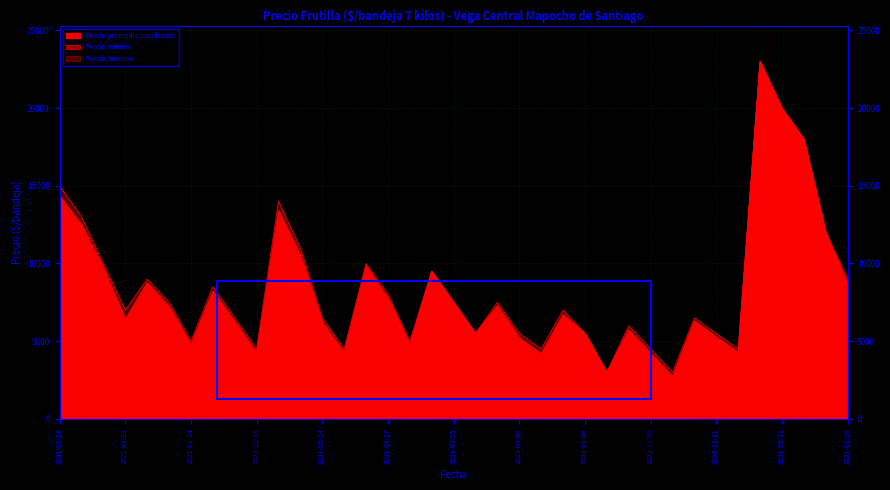

What is the difference between the second highest and second lowest values in the Precio promedio ponderado series?

17000